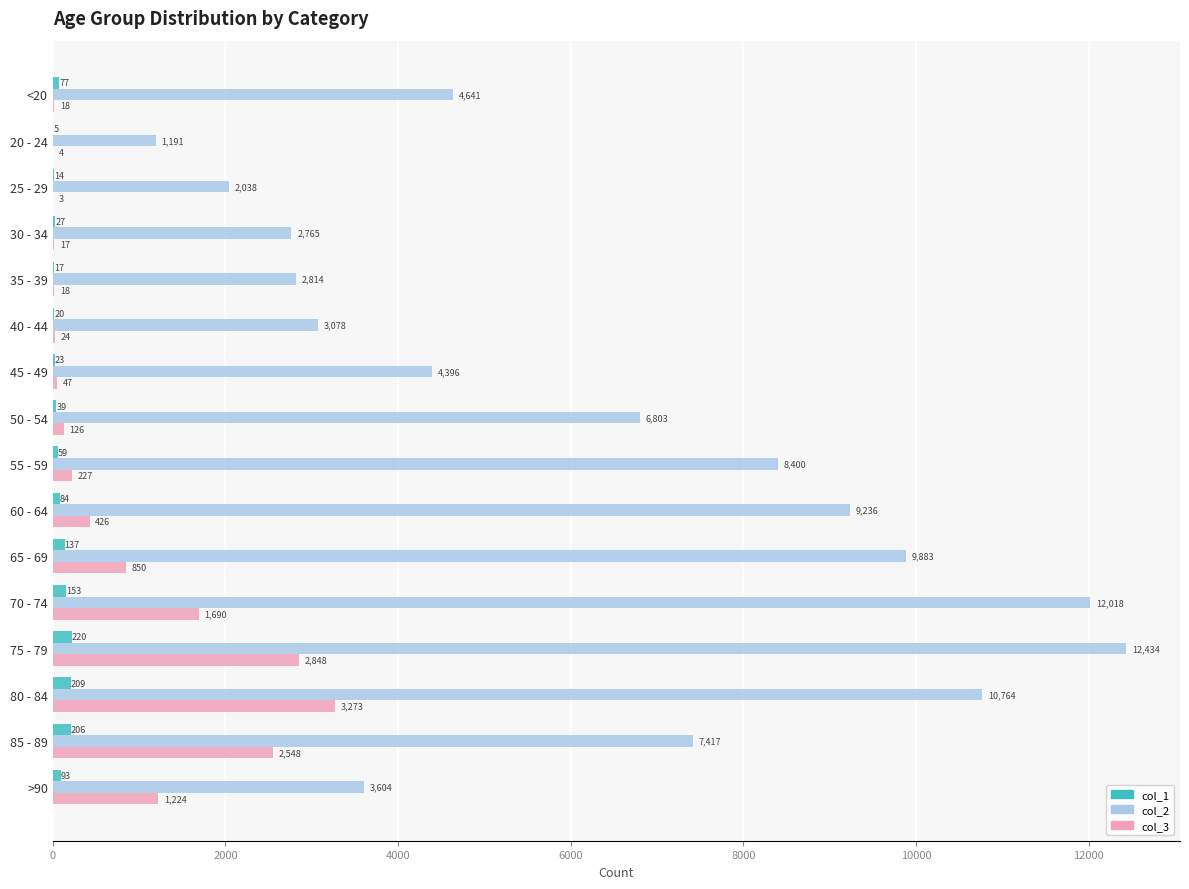

What is the sum of the col_1 values at 55 - 59 and <20?

136